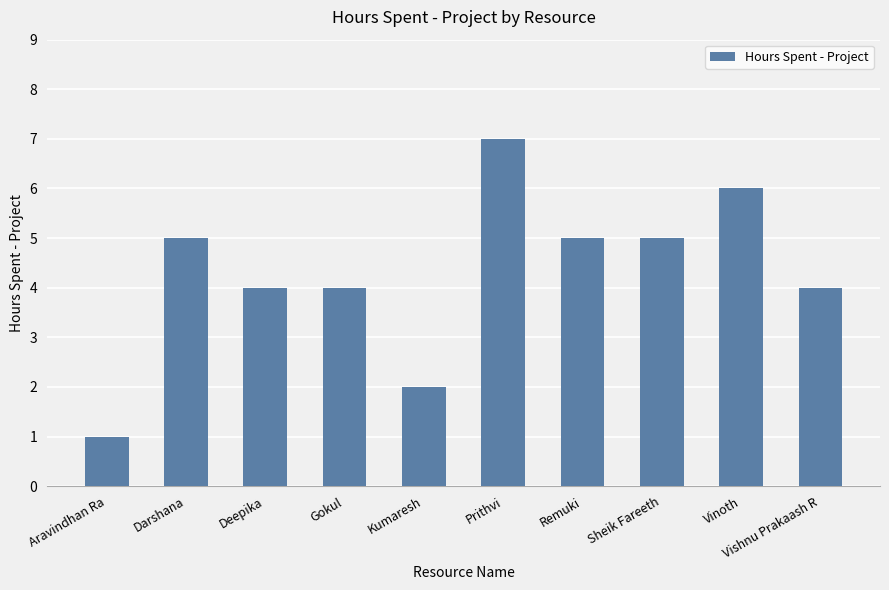

At which category does the chart reach its minimum across all series?

Aravindhan Ra